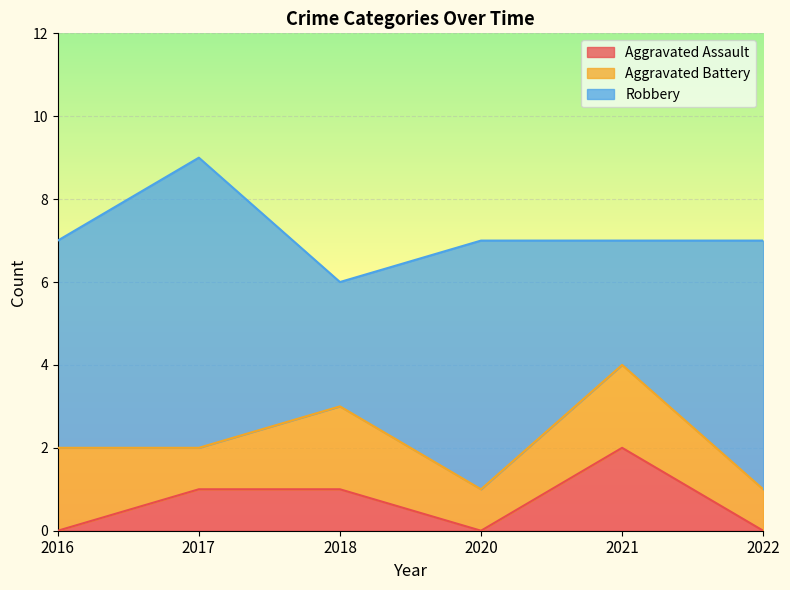

Does the chart display data point markers on the line(s)?

No